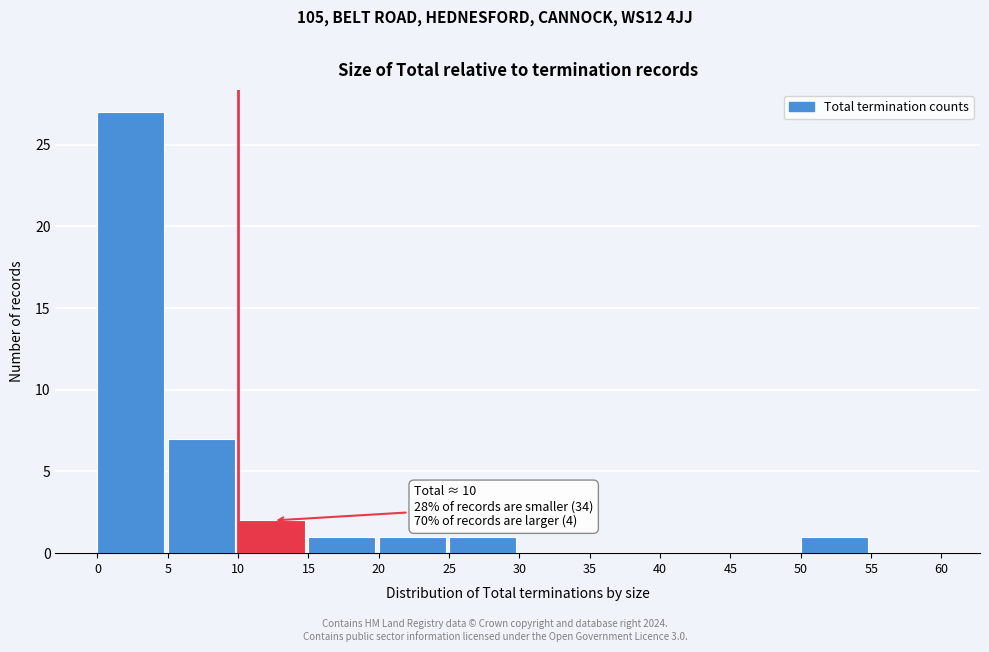

Which range on the x-axis has the tallest bar?

0 to 5